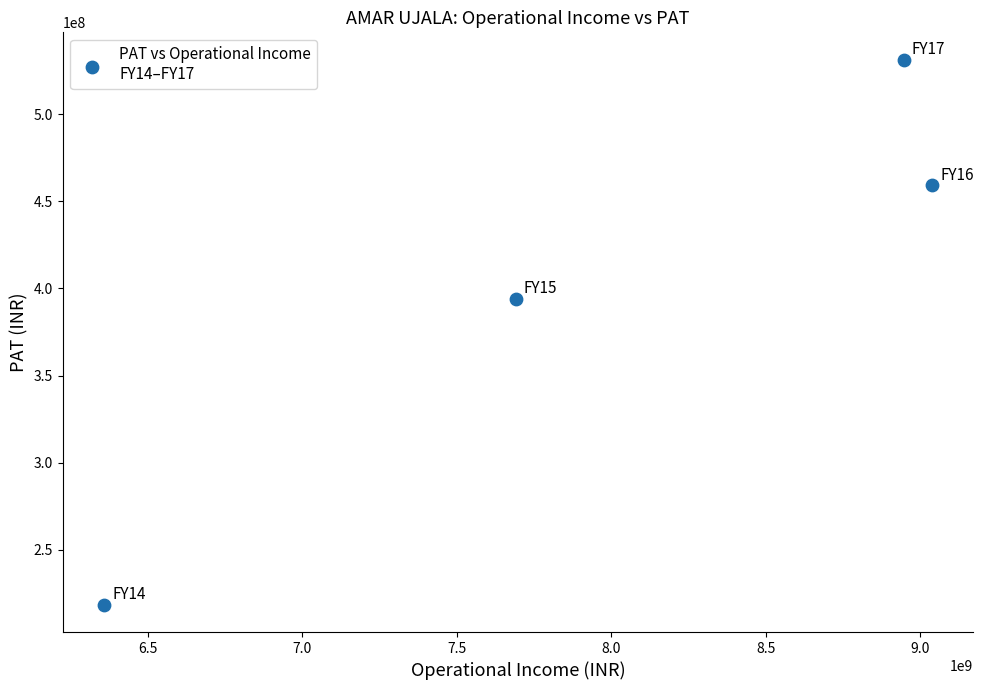

What Y value in the scatter plot is closest to 374874500?

394047000